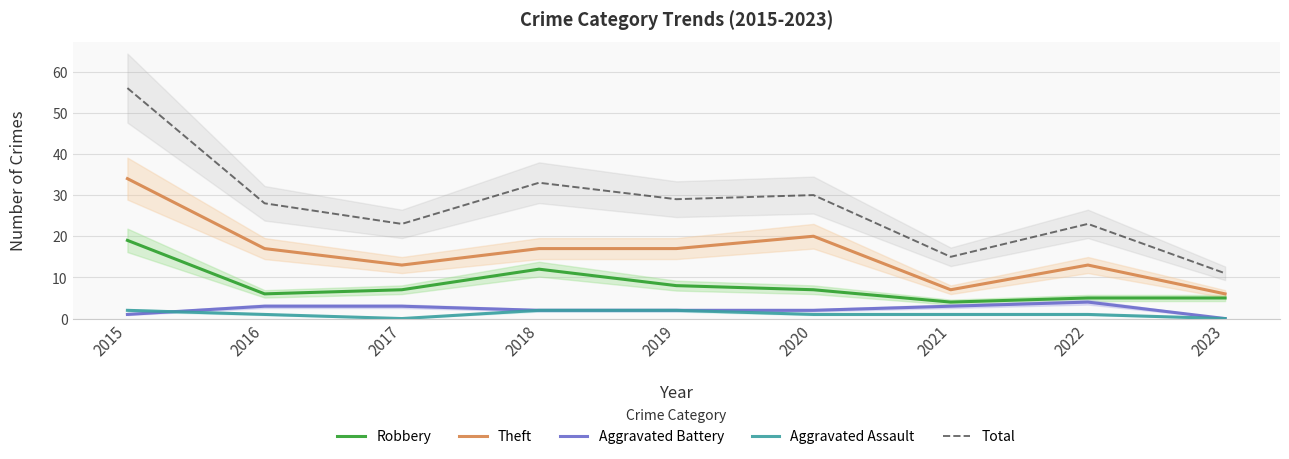

How many lines are shown in the chart?

5